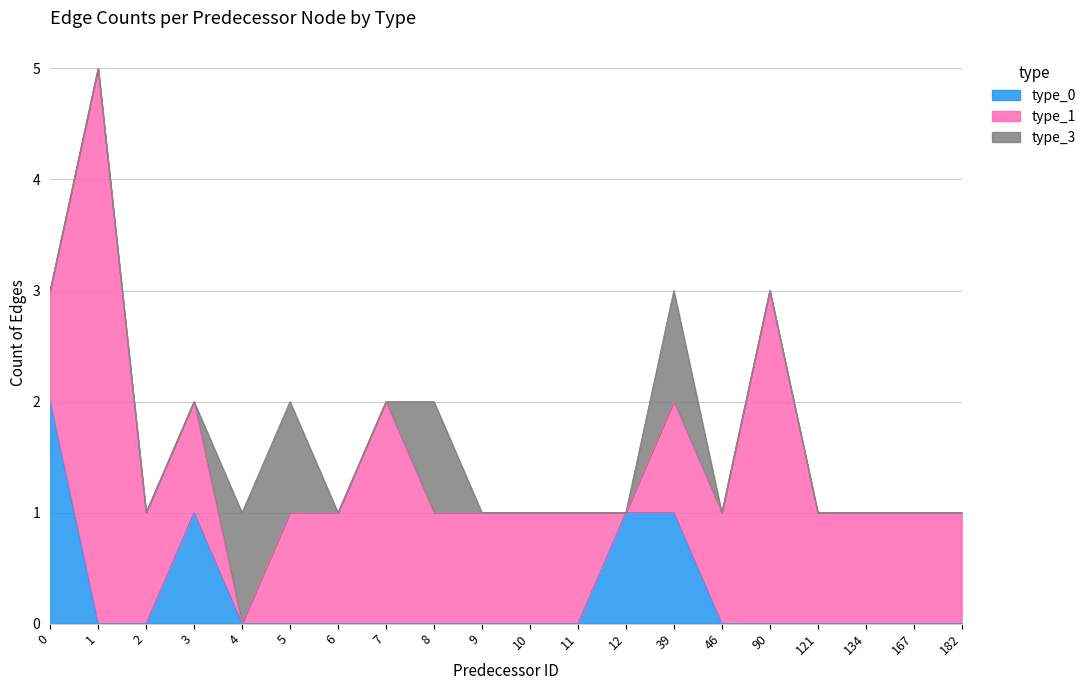

Rank the series at 1 from highest to lowest value.

type_1, type_0, type_3